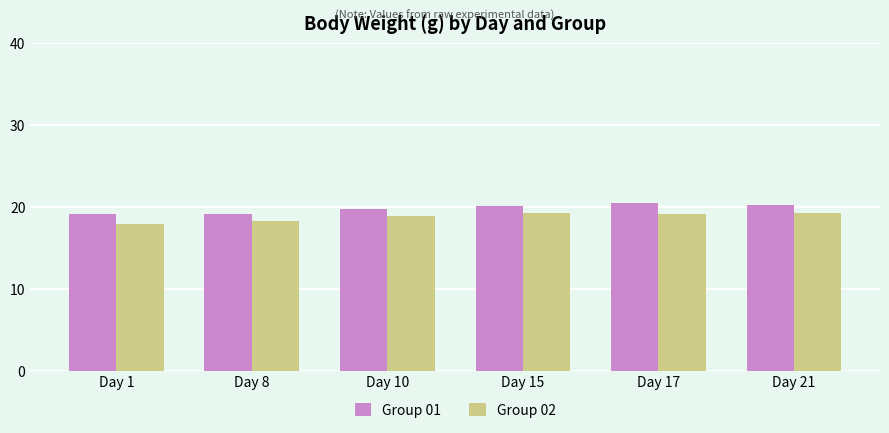

What is the difference between the maximum and minimum values in the Group 02 series?

1.4